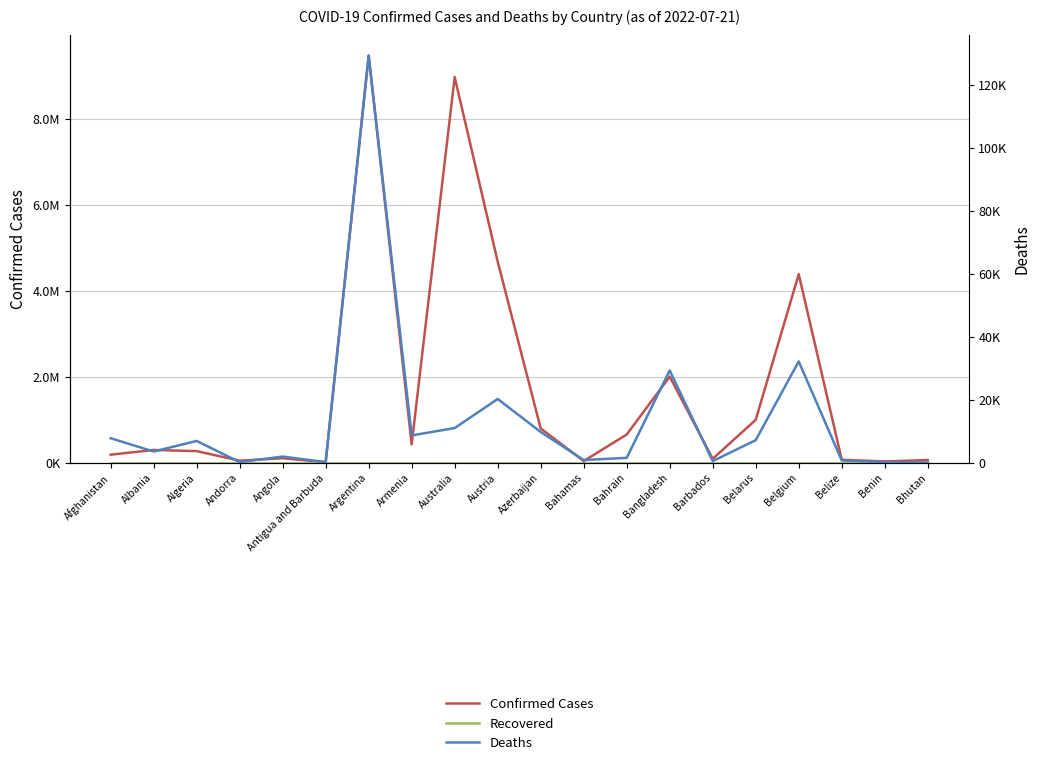

How many lines are shown in the chart?

3